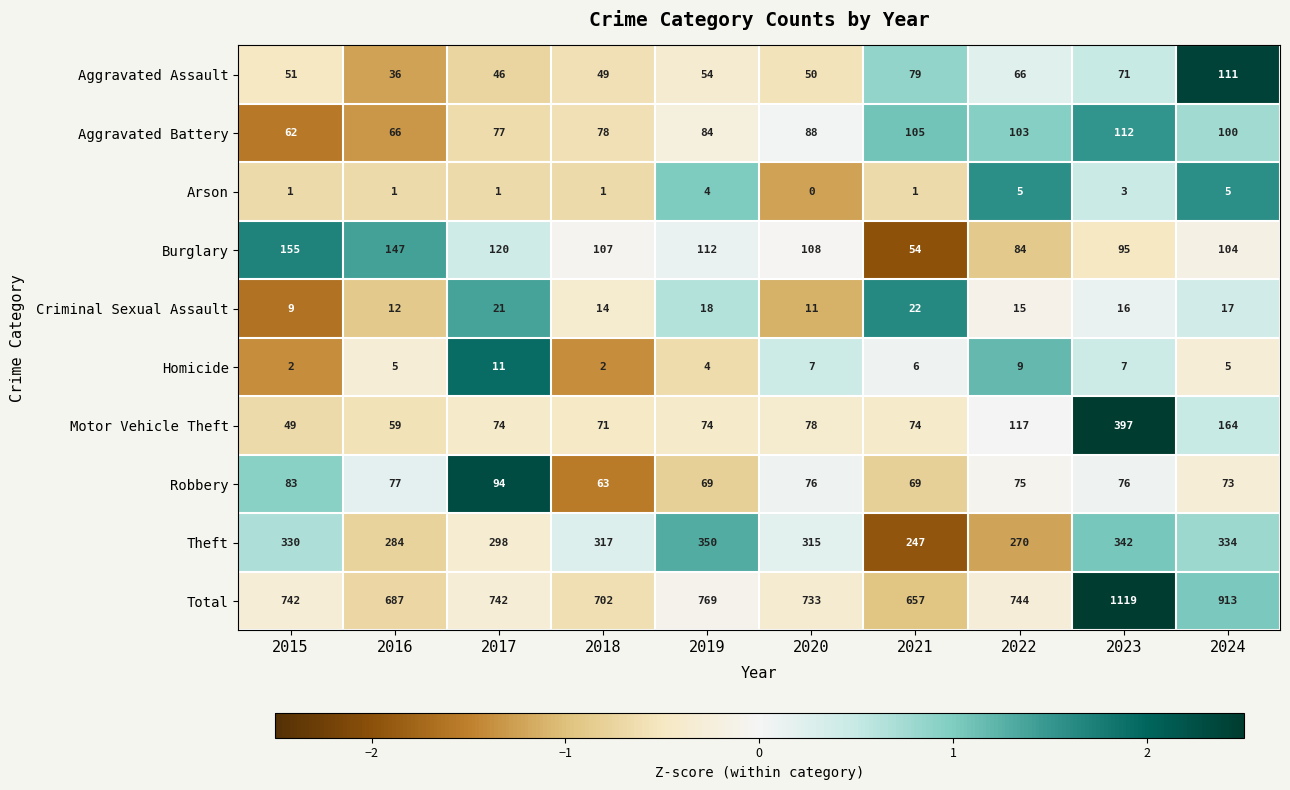

At which label is Burglary closest to 104?

2024